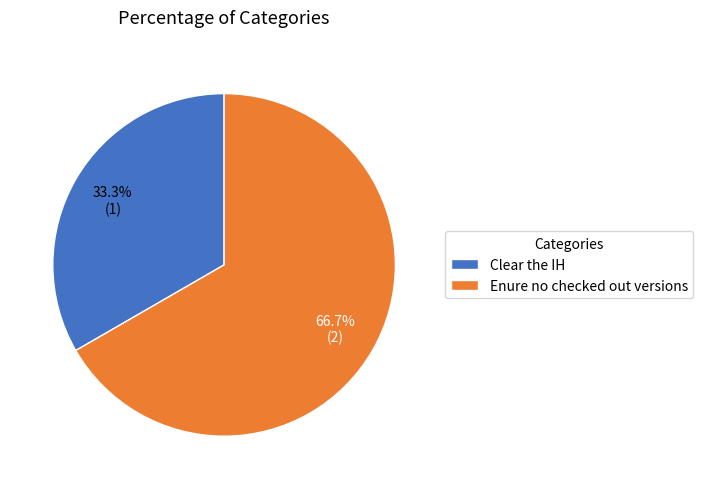

To the nearest percent, what is the difference between the largest and smallest slice percentages?

33%